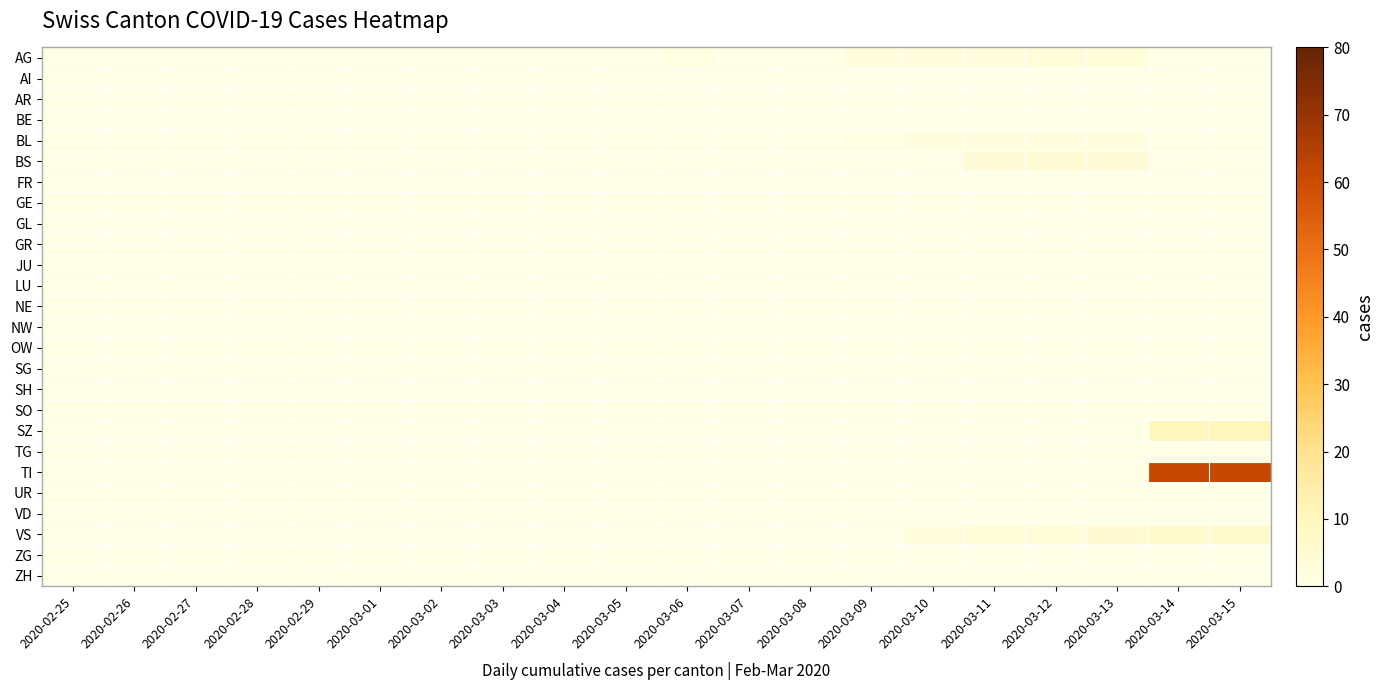

Reading right to left, transcribe all the data shown in this chart.

AG: 2020-03-15=0	2020-03-14=0	2020-03-13=3	2020-03-12=3	2020-03-11=2	2020-03-10=2	2020-03-09=2	2020-03-08=0	2020-03-07=0	2020-03-06=1	2020-03-05=0	2020-03-04=0	2020-03-03=0	2020-03-02=0	2020-03-01=0	2020-02-29=0	2020-02-28=0	2020-02-27=0	2020-02-26=0	2020-02-25=0
AI: 2020-03-15=0	2020-03-14=0	2020-03-13=0	2020-03-12=0	2020-03-11=0	2020-03-10=0	2020-03-09=0	2020-03-08=0	2020-03-07=0	2020-03-06=0	2020-03-05=0	2020-03-04=0	2020-03-03=0	2020-03-02=0	2020-03-01=0	2020-02-29=0	2020-02-28=0	2020-02-27=0	2020-02-26=0	2020-02-25=0
AR: 2020-03-15=0	2020-03-14=0	2020-03-13=0	2020-03-12=0	2020-03-11=0	2020-03-10=0	2020-03-09=0	2020-03-08=0	2020-03-07=0	2020-03-06=0	2020-03-05=0	2020-03-04=0	2020-03-03=0	2020-03-02=0	2020-03-01=0	2020-02-29=0	2020-02-28=0	2020-02-27=0	2020-02-26=0	2020-02-25=0
BE: 2020-03-15=0	2020-03-14=0	2020-03-13=0	2020-03-12=0	2020-03-11=0	2020-03-10=0	2020-03-09=0	2020-03-08=0	2020-03-07=0	2020-03-06=0	2020-03-05=0	2020-03-04=0	2020-03-03=0	2020-03-02=0	2020-03-01=0	2020-02-29=0	2020-02-28=0	2020-02-27=0	2020-02-26=0	2020-02-25=0
BL: 2020-03-15=0	2020-03-14=0	2020-03-13=2	2020-03-12=2	2020-03-11=2	2020-03-10=2	2020-03-09=1	2020-03-08=0	2020-03-07=0	2020-03-06=0	2020-03-05=0	2020-03-04=0	2020-03-03=0	2020-03-02=0	2020-03-01=0	2020-02-29=0	2020-02-28=0	2020-02-27=0	2020-02-26=0	2020-02-25=0
BS: 2020-03-15=0	2020-03-14=0	2020-03-13=4	2020-03-12=4	2020-03-11=4	2020-03-10=0	2020-03-09=0	2020-03-08=0	2020-03-07=0	2020-03-06=0	2020-03-05=0	2020-03-04=0	2020-03-03=0	2020-03-02=0	2020-03-01=0	2020-02-29=0	2020-02-28=0	2020-02-27=0	2020-02-26=0	2020-02-25=0
FR: 2020-03-15=0	2020-03-14=0	2020-03-13=0	2020-03-12=0	2020-03-11=0	2020-03-10=0	2020-03-09=0	2020-03-08=0	2020-03-07=0	2020-03-06=0	2020-03-05=0	2020-03-04=0	2020-03-03=0	2020-03-02=0	2020-03-01=0	2020-02-29=0	2020-02-28=0	2020-02-27=0	2020-02-26=0	2020-02-25=0
GE: 2020-03-15=0	2020-03-14=0	2020-03-13=0	2020-03-12=0	2020-03-11=0	2020-03-10=0	2020-03-09=0	2020-03-08=0	2020-03-07=0	2020-03-06=0	2020-03-05=0	2020-03-04=0	2020-03-03=0	2020-03-02=0	2020-03-01=0	2020-02-29=0	2020-02-28=0	2020-02-27=0	2020-02-26=0	2020-02-25=0
GL: 2020-03-15=0	2020-03-14=0	2020-03-13=0	2020-03-12=0	2020-03-11=0	2020-03-10=0	2020-03-09=0	2020-03-08=0	2020-03-07=0	2020-03-06=0	2020-03-05=0	2020-03-04=0	2020-03-03=0	2020-03-02=0	2020-03-01=0	2020-02-29=0	2020-02-28=0	2020-02-27=0	2020-02-26=0	2020-02-25=0
GR: 2020-03-15=0	2020-03-14=0	2020-03-13=0	2020-03-12=0	2020-03-11=0	2020-03-10=0	2020-03-09=0	2020-03-08=0	2020-03-07=0	2020-03-06=0	2020-03-05=0	2020-03-04=0	2020-03-03=0	2020-03-02=0	2020-03-01=0	2020-02-29=0	2020-02-28=0	2020-02-27=0	2020-02-26=0	2020-02-25=0
JU: 2020-03-15=0	2020-03-14=0	2020-03-13=0	2020-03-12=0	2020-03-11=0	2020-03-10=0	2020-03-09=0	2020-03-08=0	2020-03-07=0	2020-03-06=0	2020-03-05=0	2020-03-04=0	2020-03-03=0	2020-03-02=0	2020-03-01=0	2020-02-29=0	2020-02-28=0	2020-02-27=0	2020-02-26=0	2020-02-25=0
LU: 2020-03-15=0	2020-03-14=0	2020-03-13=0	2020-03-12=0	2020-03-11=0	2020-03-10=0	2020-03-09=0	2020-03-08=0	2020-03-07=0	2020-03-06=0	2020-03-05=0	2020-03-04=0	2020-03-03=0	2020-03-02=0	2020-03-01=0	2020-02-29=0	2020-02-28=0	2020-02-27=0	2020-02-26=0	2020-02-25=0
NE: 2020-03-15=0	2020-03-14=0	2020-03-13=0	2020-03-12=0	2020-03-11=0	2020-03-10=0	2020-03-09=0	2020-03-08=0	2020-03-07=0	2020-03-06=0	2020-03-05=0	2020-03-04=0	2020-03-03=0	2020-03-02=0	2020-03-01=0	2020-02-29=0	2020-02-28=0	2020-02-27=0	2020-02-26=0	2020-02-25=0
NW: 2020-03-15=0	2020-03-14=0	2020-03-13=0	2020-03-12=0	2020-03-11=0	2020-03-10=0	2020-03-09=0	2020-03-08=0	2020-03-07=0	2020-03-06=0	2020-03-05=0	2020-03-04=0	2020-03-03=0	2020-03-02=0	2020-03-01=0	2020-02-29=0	2020-02-28=0	2020-02-27=0	2020-02-26=0	2020-02-25=0
OW: 2020-03-15=0	2020-03-14=0	2020-03-13=0	2020-03-12=0	2020-03-11=0	2020-03-10=0	2020-03-09=0	2020-03-08=0	2020-03-07=0	2020-03-06=0	2020-03-05=0	2020-03-04=0	2020-03-03=0	2020-03-02=0	2020-03-01=0	2020-02-29=0	2020-02-28=0	2020-02-27=0	2020-02-26=0	2020-02-25=0
SG: 2020-03-15=0	2020-03-14=0	2020-03-13=0	2020-03-12=0	2020-03-11=0	2020-03-10=0	2020-03-09=0	2020-03-08=0	2020-03-07=0	2020-03-06=0	2020-03-05=0	2020-03-04=0	2020-03-03=0	2020-03-02=0	2020-03-01=0	2020-02-29=0	2020-02-28=0	2020-02-27=0	2020-02-26=0	2020-02-25=0
SH: 2020-03-15=0	2020-03-14=0	2020-03-13=0	2020-03-12=0	2020-03-11=0	2020-03-10=0	2020-03-09=0	2020-03-08=0	2020-03-07=0	2020-03-06=0	2020-03-05=0	2020-03-04=0	2020-03-03=0	2020-03-02=0	2020-03-01=0	2020-02-29=0	2020-02-28=0	2020-02-27=0	2020-02-26=0	2020-02-25=0
SO: 2020-03-15=0	2020-03-14=0	2020-03-13=0	2020-03-12=0	2020-03-11=0	2020-03-10=0	2020-03-09=0	2020-03-08=0	2020-03-07=0	2020-03-06=0	2020-03-05=0	2020-03-04=0	2020-03-03=0	2020-03-02=0	2020-03-01=0	2020-02-29=0	2020-02-28=0	2020-02-27=0	2020-02-26=0	2020-02-25=0
SZ: 2020-03-15=10	2020-03-14=10	2020-03-13=0	2020-03-12=0	2020-03-11=0	2020-03-10=0	2020-03-09=0	2020-03-08=0	2020-03-07=0	2020-03-06=0	2020-03-05=0	2020-03-04=0	2020-03-03=0	2020-03-02=0	2020-03-01=0	2020-02-29=0	2020-02-28=0	2020-02-27=0	2020-02-26=0	2020-02-25=0
TG: 2020-03-15=0	2020-03-14=0	2020-03-13=0	2020-03-12=0	2020-03-11=0	2020-03-10=0	2020-03-09=0	2020-03-08=0	2020-03-07=0	2020-03-06=0	2020-03-05=0	2020-03-04=0	2020-03-03=0	2020-03-02=0	2020-03-01=0	2020-02-29=0	2020-02-28=0	2020-02-27=0	2020-02-26=0	2020-02-25=0
TI: 2020-03-15=61	2020-03-14=61	2020-03-13=0	2020-03-12=0	2020-03-11=0	2020-03-10=0	2020-03-09=0	2020-03-08=0	2020-03-07=0	2020-03-06=0	2020-03-05=0	2020-03-04=0	2020-03-03=0	2020-03-02=0	2020-03-01=0	2020-02-29=0	2020-02-28=0	2020-02-27=0	2020-02-26=0	2020-02-25=0
UR: 2020-03-15=0	2020-03-14=0	2020-03-13=0	2020-03-12=0	2020-03-11=0	2020-03-10=0	2020-03-09=0	2020-03-08=0	2020-03-07=0	2020-03-06=0	2020-03-05=0	2020-03-04=0	2020-03-03=0	2020-03-02=0	2020-03-01=0	2020-02-29=0	2020-02-28=0	2020-02-27=0	2020-02-26=0	2020-02-25=0
VD: 2020-03-15=0	2020-03-14=0	2020-03-13=0	2020-03-12=0	2020-03-11=0	2020-03-10=0	2020-03-09=0	2020-03-08=0	2020-03-07=0	2020-03-06=0	2020-03-05=0	2020-03-04=0	2020-03-03=0	2020-03-02=0	2020-03-01=0	2020-02-29=0	2020-02-28=0	2020-02-27=0	2020-02-26=0	2020-02-25=0
VS: 2020-03-15=6	2020-03-14=6	2020-03-13=5	2020-03-12=3	2020-03-11=3	2020-03-10=2	2020-03-09=0	2020-03-08=0	2020-03-07=0	2020-03-06=0	2020-03-05=0	2020-03-04=0	2020-03-03=0	2020-03-02=0	2020-03-01=0	2020-02-29=0	2020-02-28=0	2020-02-27=0	2020-02-26=0	2020-02-25=0
ZG: 2020-03-15=0	2020-03-14=0	2020-03-13=0	2020-03-12=0	2020-03-11=0	2020-03-10=0	2020-03-09=0	2020-03-08=0	2020-03-07=0	2020-03-06=0	2020-03-05=0	2020-03-04=0	2020-03-03=0	2020-03-02=0	2020-03-01=0	2020-02-29=0	2020-02-28=0	2020-02-27=0	2020-02-26=0	2020-02-25=0
ZH: 2020-03-15=0	2020-03-14=0	2020-03-13=0	2020-03-12=0	2020-03-11=0	2020-03-10=0	2020-03-09=0	2020-03-08=0	2020-03-07=0	2020-03-06=0	2020-03-05=0	2020-03-04=0	2020-03-03=0	2020-03-02=0	2020-03-01=0	2020-02-29=0	2020-02-28=0	2020-02-27=0	2020-02-26=0	2020-02-25=0